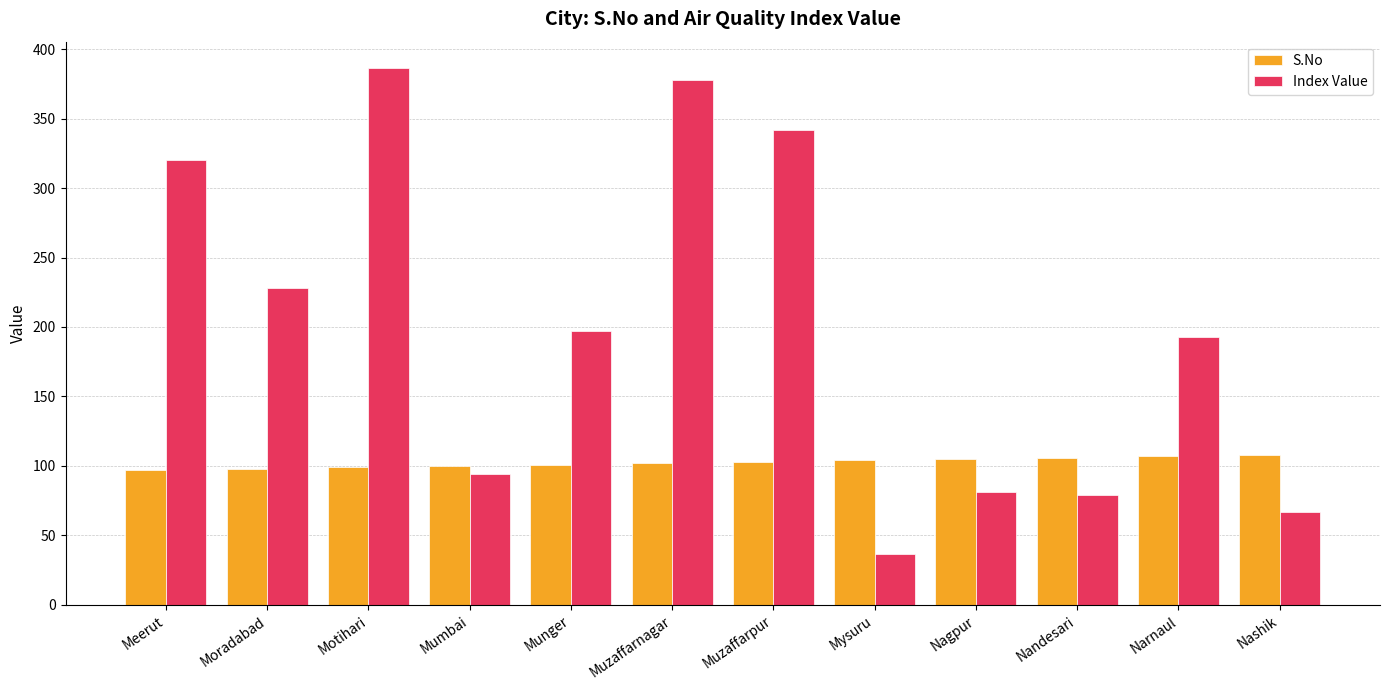

What is the value of the Index Value bar at the 9th from the left?

81